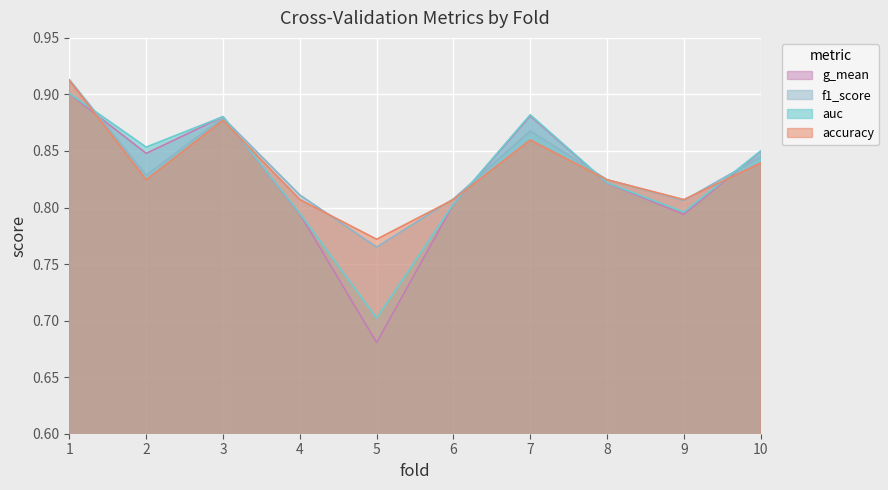

Between 1 and 10, which is larger?

1